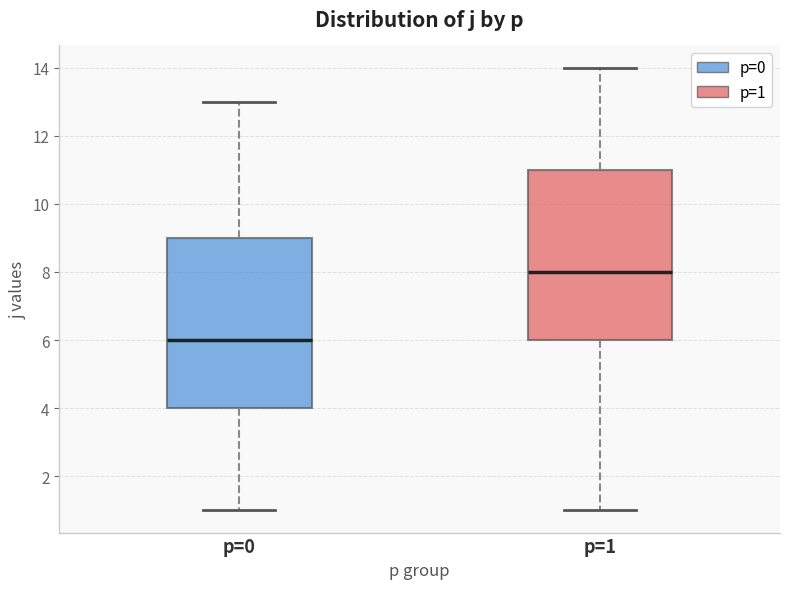

Where is the upper edge of the box for p=0 on the y-axis? The values are not printed on the chart, so give them approximately, as read against the axis.

9